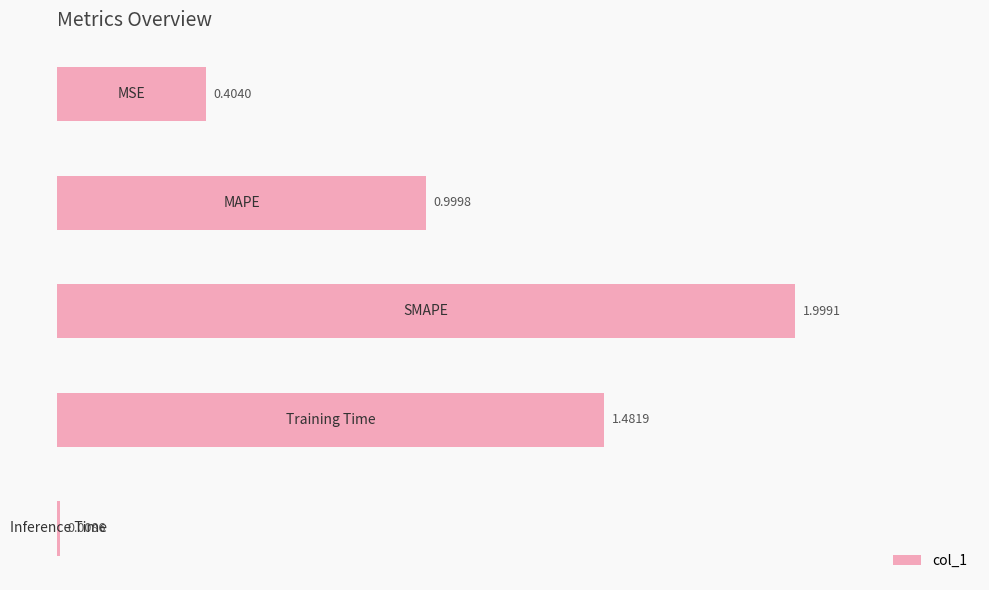

What is the difference between the second highest and second lowest values?

1.1